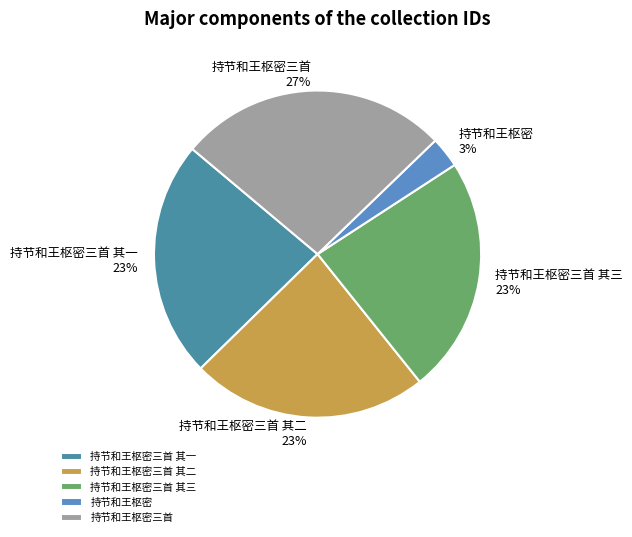

Approximately how many times larger is the value at 持节和王枢密三首 其二 compared to 持节和王枢密三首 其一?

1.0